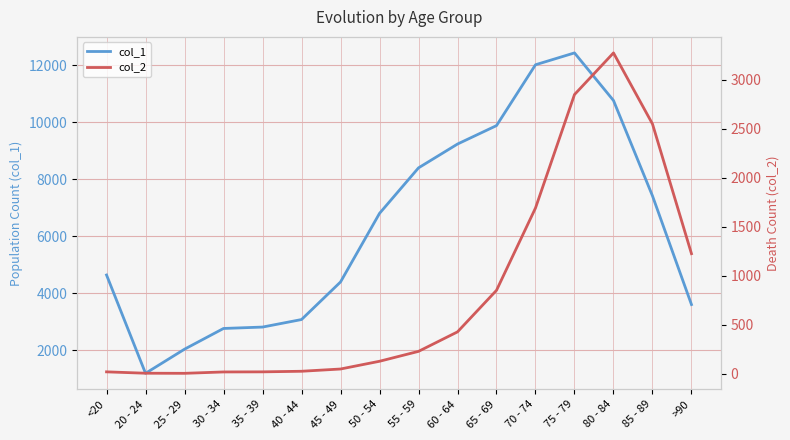

How many lines are shown in the chart?

2